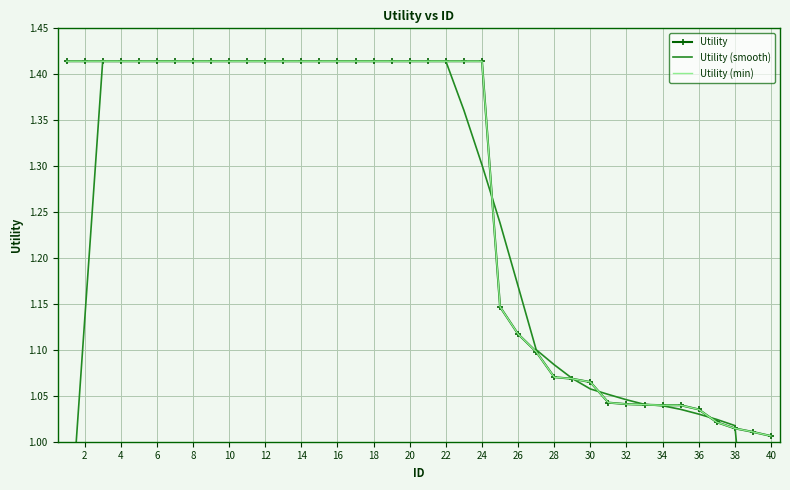

Which series has the largest total across all categories?

Utility